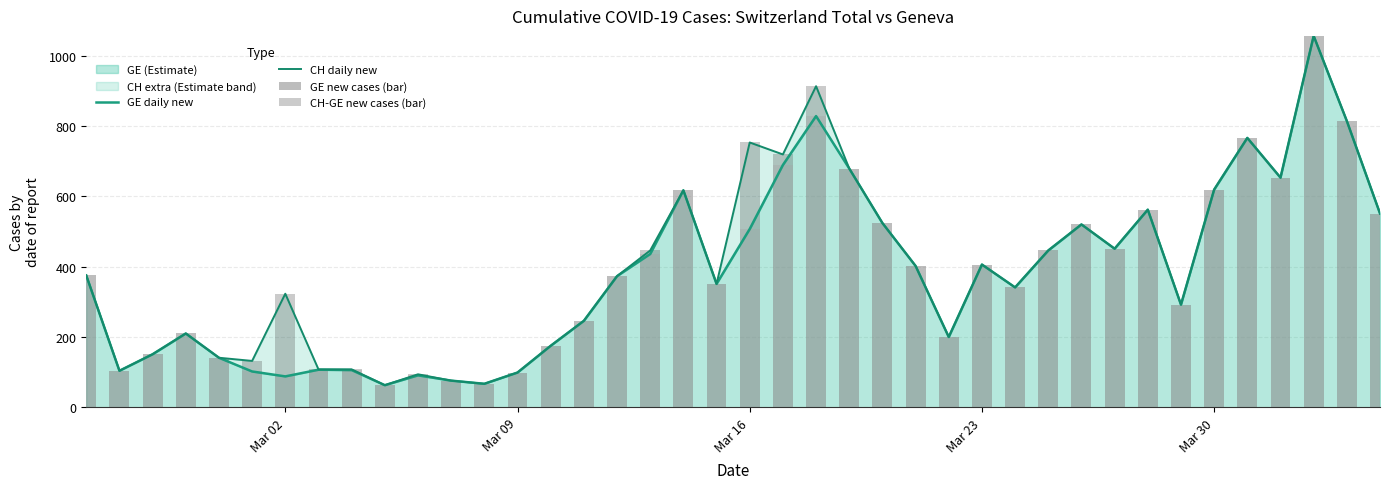

Are the bars grouped side by side (vs. stacked)?

Yes